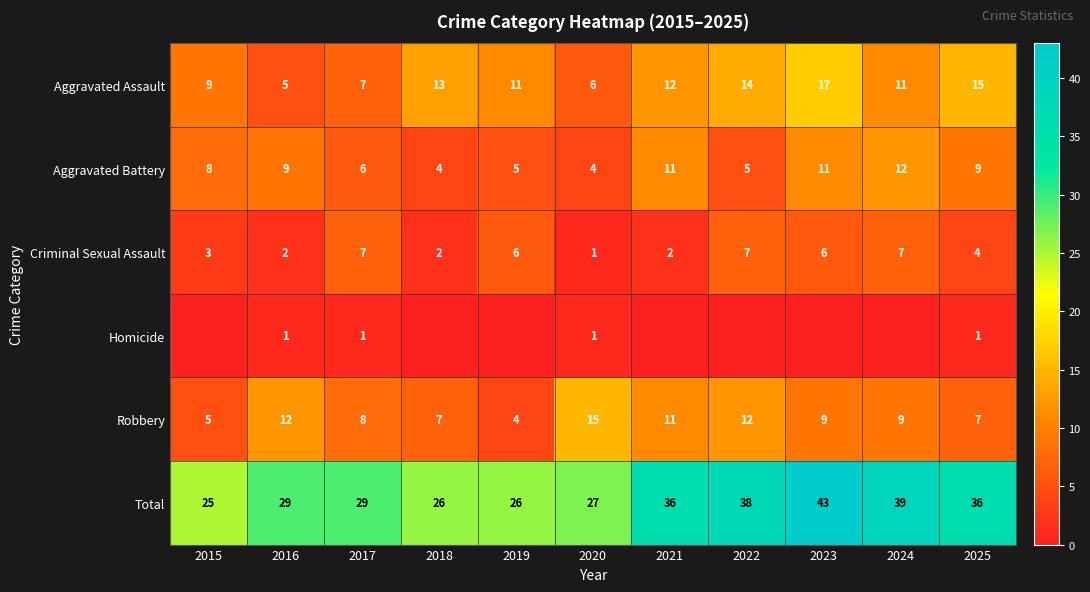

What is the maximum value for Criminal Sexual Assault?

7